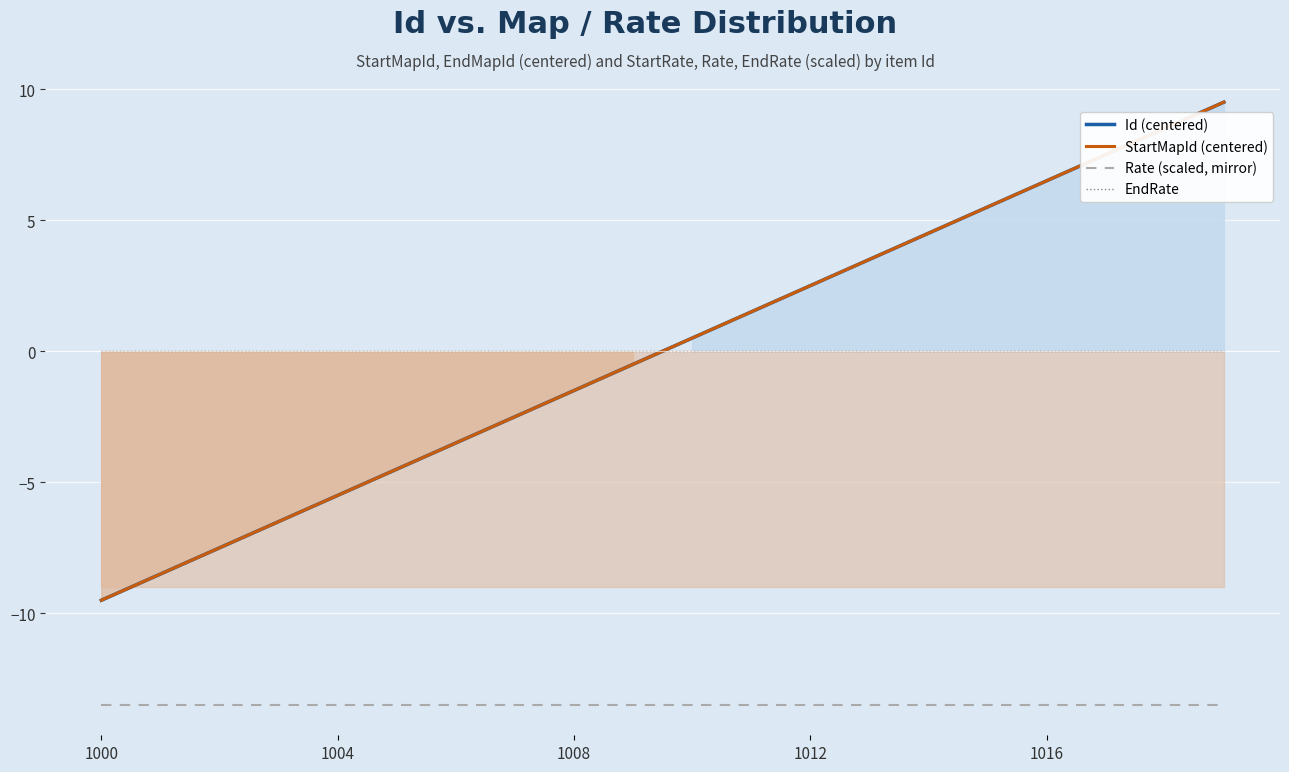

What is the total value across all series at 5?

-22.5